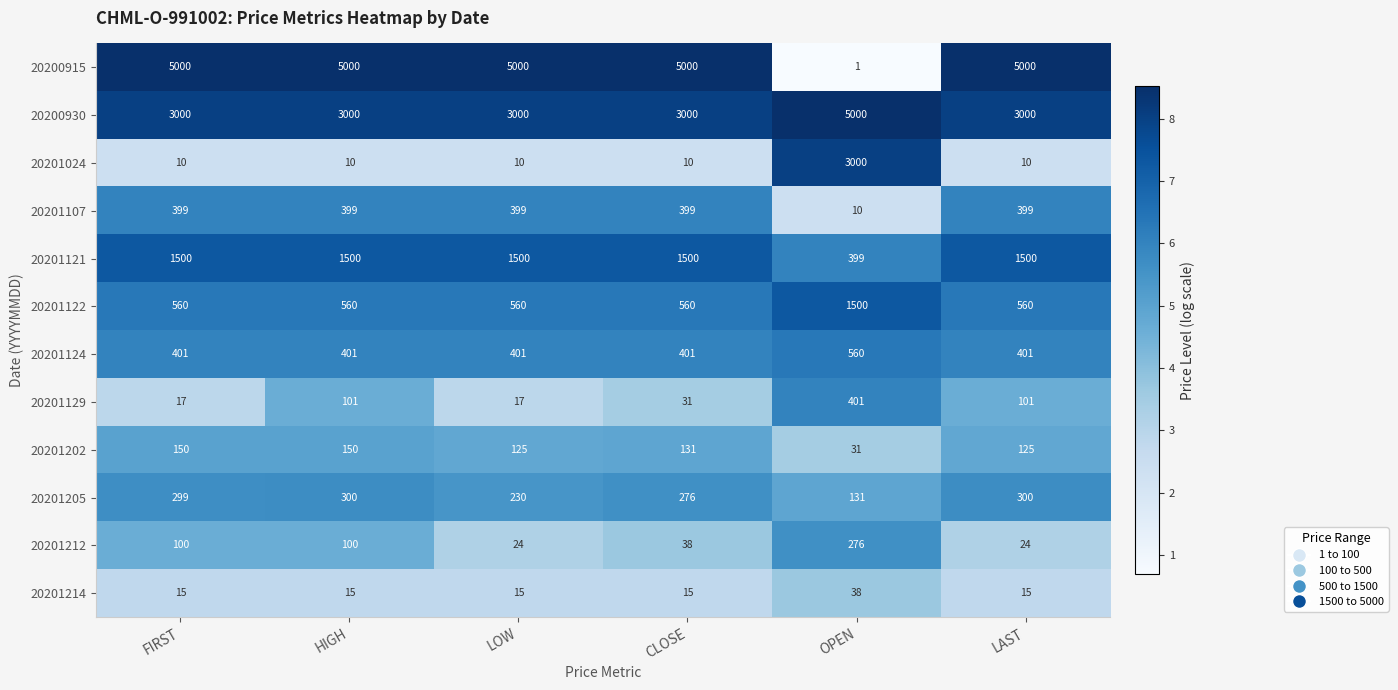

Between LOW and OPEN, which series saw the biggest shift?

20200915